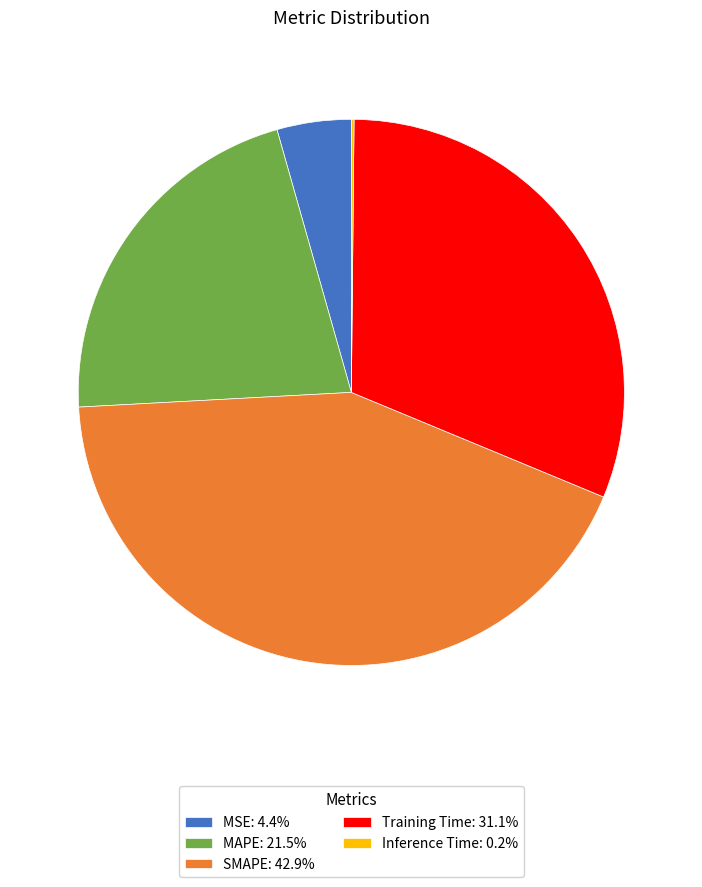

Combined, do MSE: 4.4% and Training Time: 31.1% account for over 50%?

No